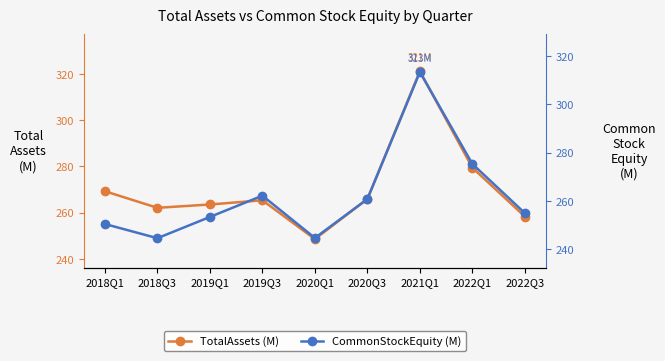

True or false: CommonStockEquity (M) and TotalAssets (M) intersect in this chart.

False